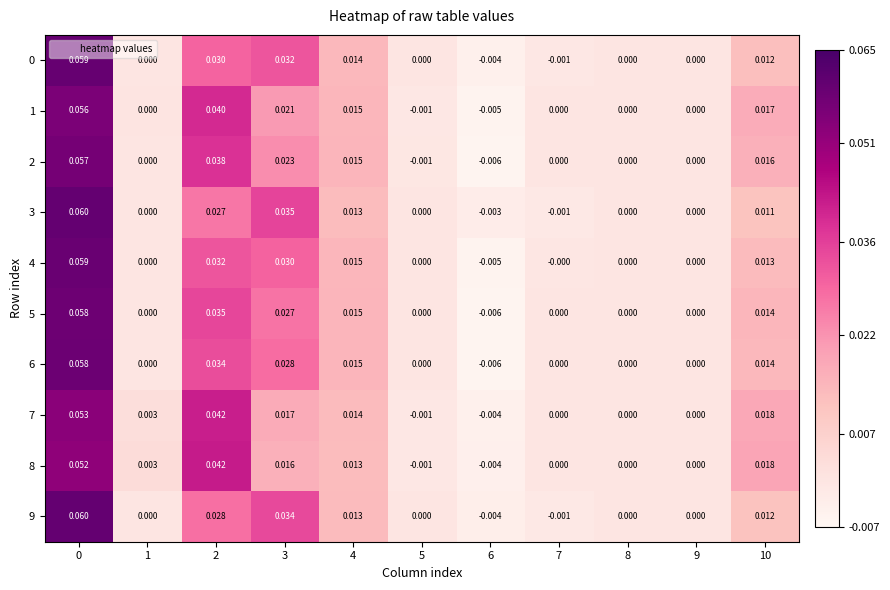

At which category does the chart reach its minimum across all series?

6